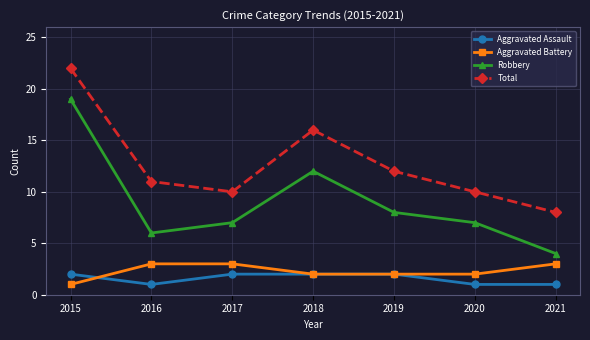

What is the sum of all Aggravated Battery values?

16